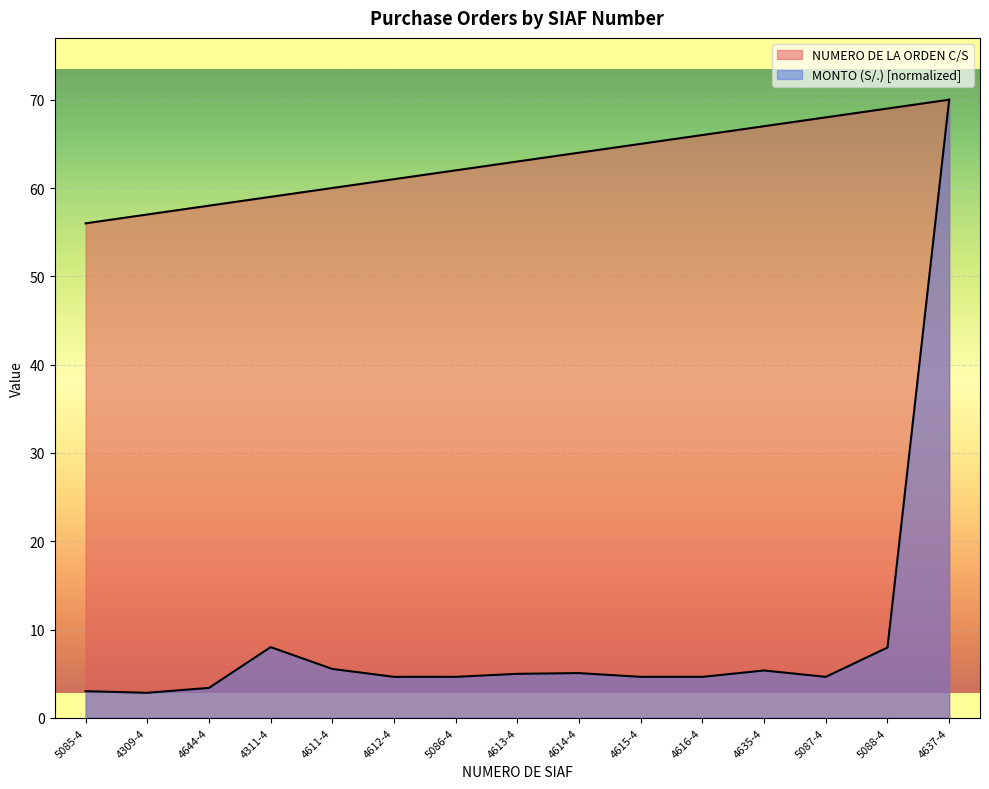

Where is MONTO (S/.) nearest to the value 36?

4311-4